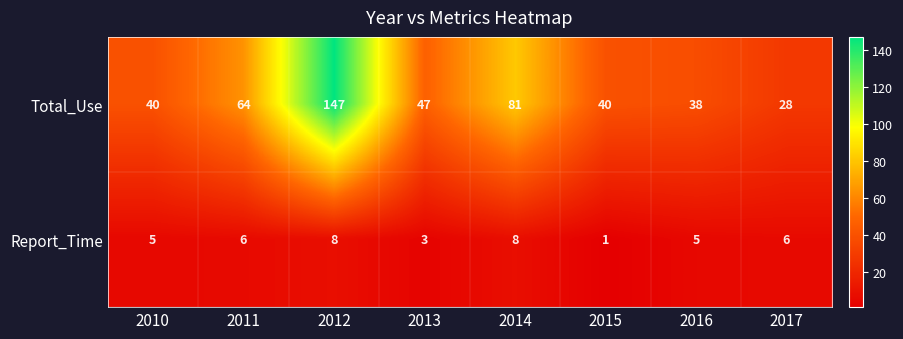

At which label is Total_Use closest to 87?

2014